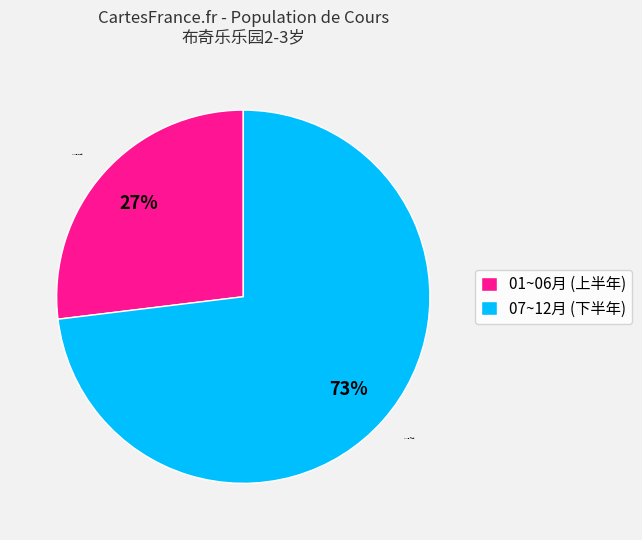

To the nearest percent, what is the average slice percentage?

50%